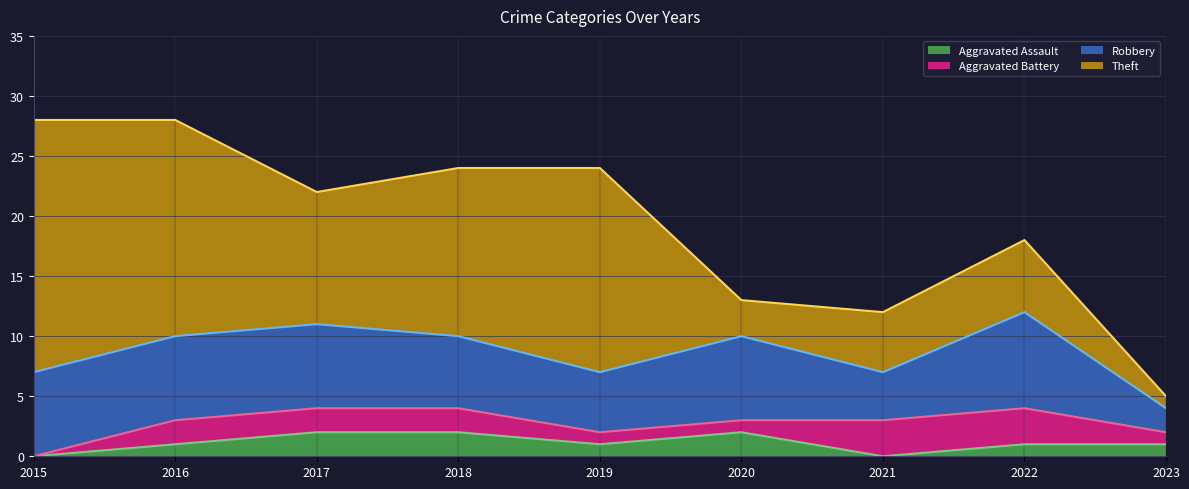

How many interior local peaks does the Aggravated Assault series have?

1